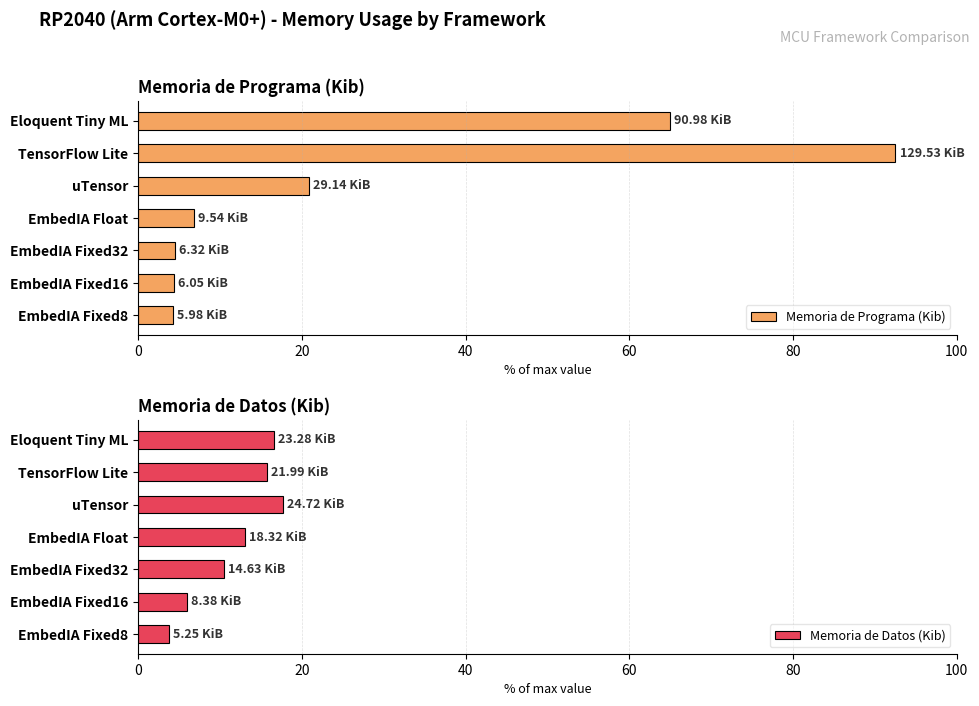

Read the Memoria de Programa (Kib) value at EmbedIA Fixed8.

4.3